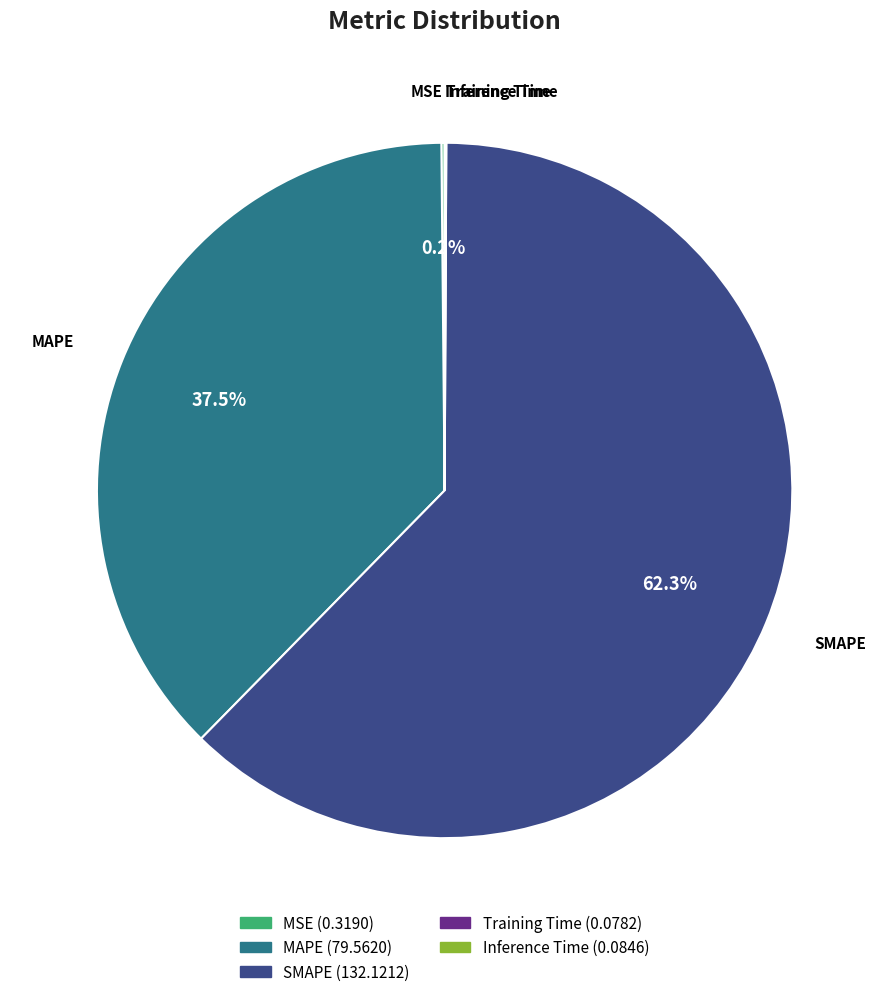

Does MAPE account for over 50% of the chart?

No